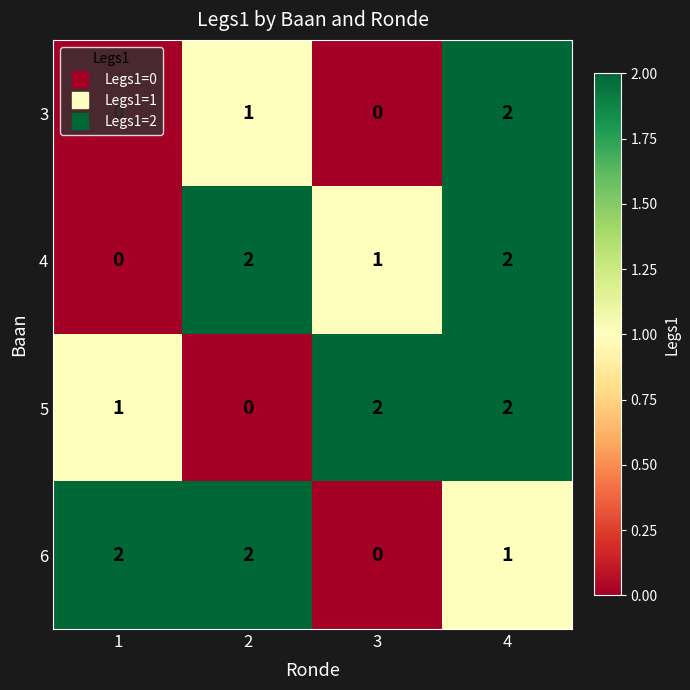

How many 4 values are between 1 and 2?

3